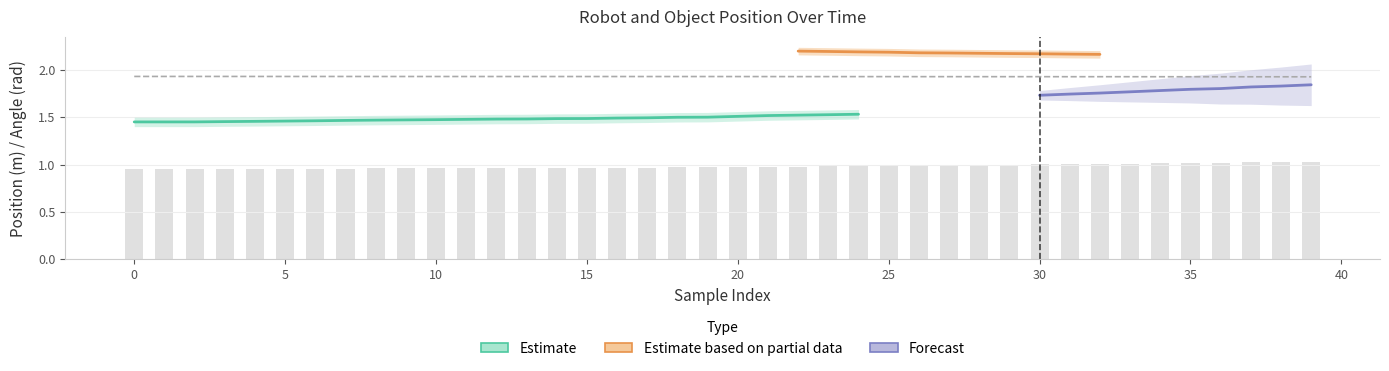

The value of phi_object at 24 is 3.0. True or false?

False